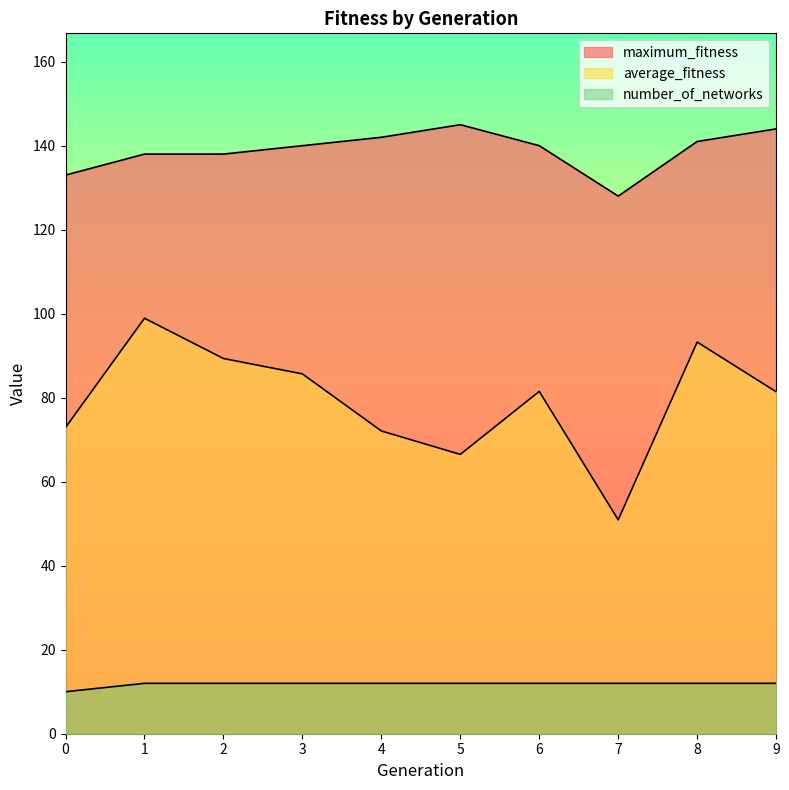

Which series has the largest range (max minus min)?

average_fitness